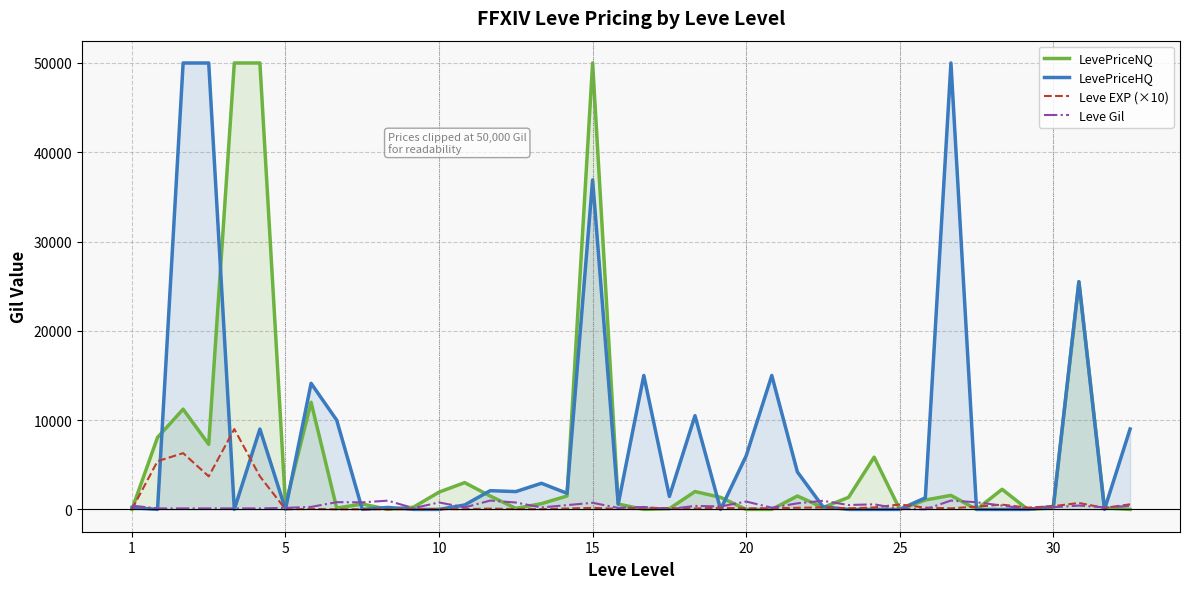

At which category is the sum across all series the highest?

15